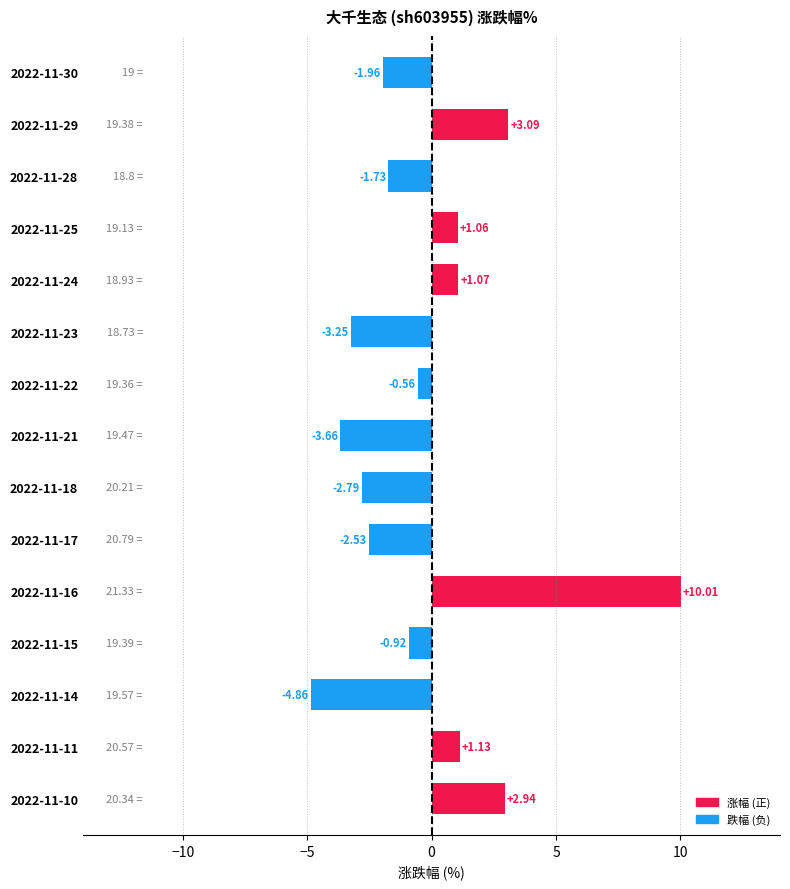

How many categories are shown in the chart?

15